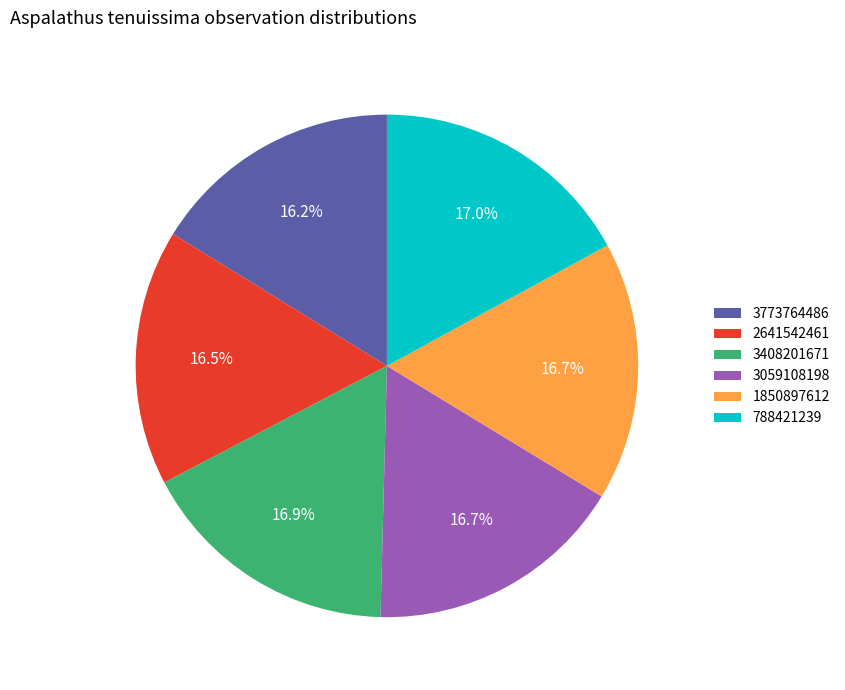

Is there any slice that represents more than half of the pie?

No